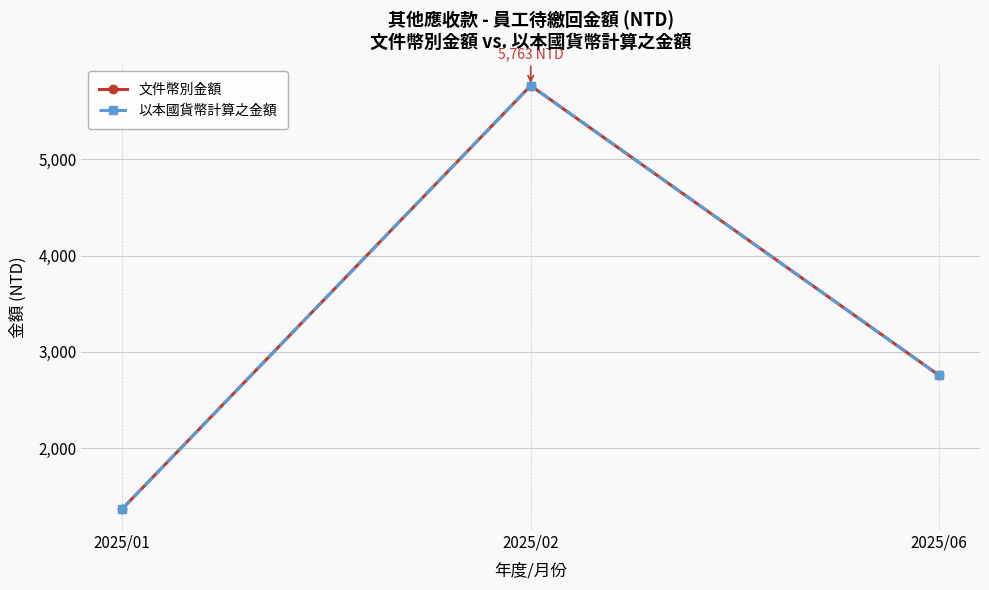

At 2025/02, list the series in order from largest to smallest.

文件幣別金額, 以本國貨幣計算之金額